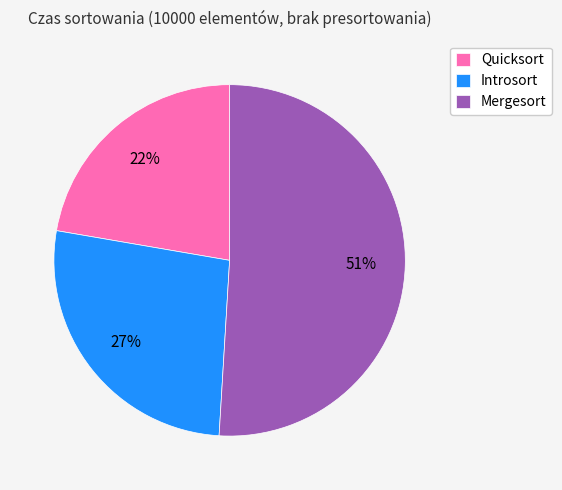

To the nearest percent, what is the difference between the Quicksort and Mergesort slice percentages?

29%